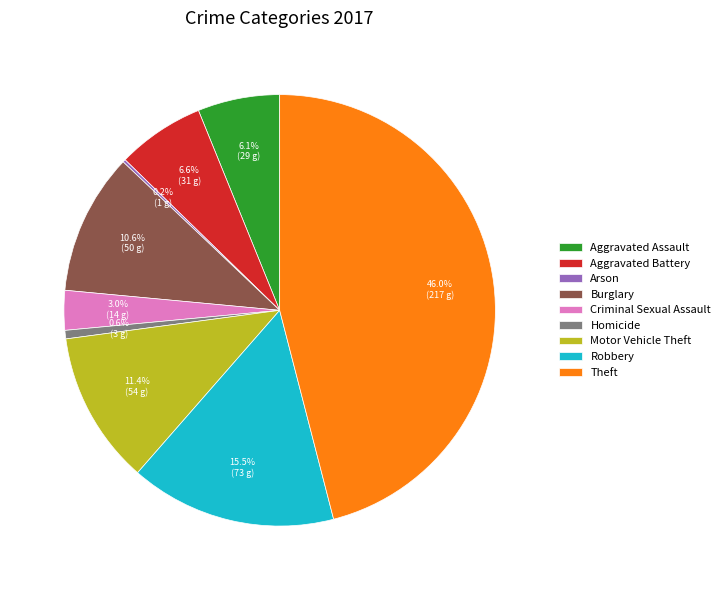

Which slice is the largest?

Theft